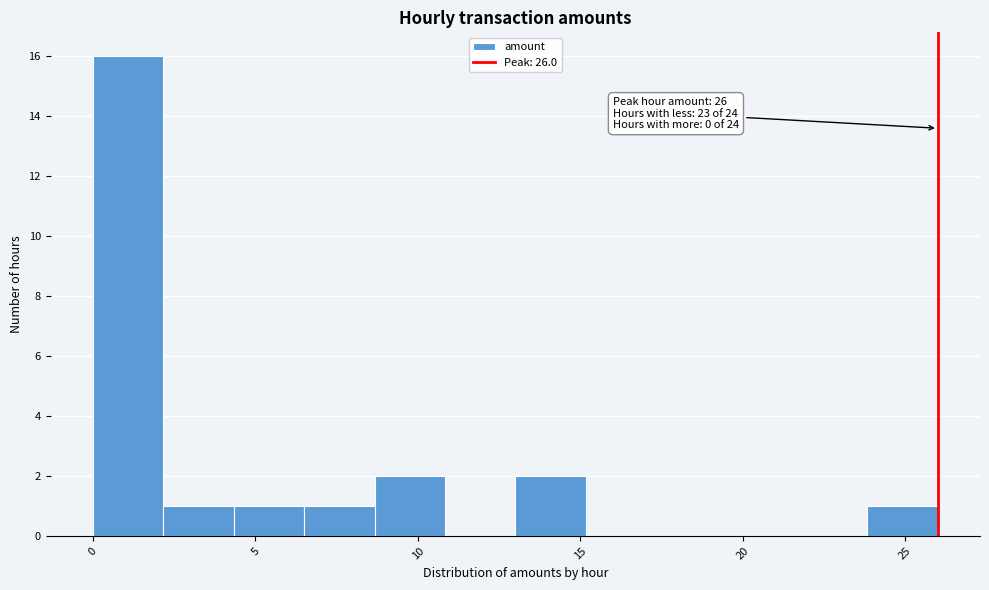

Over which range of the x-axis is the bar tallest?

0.0 to 2.0